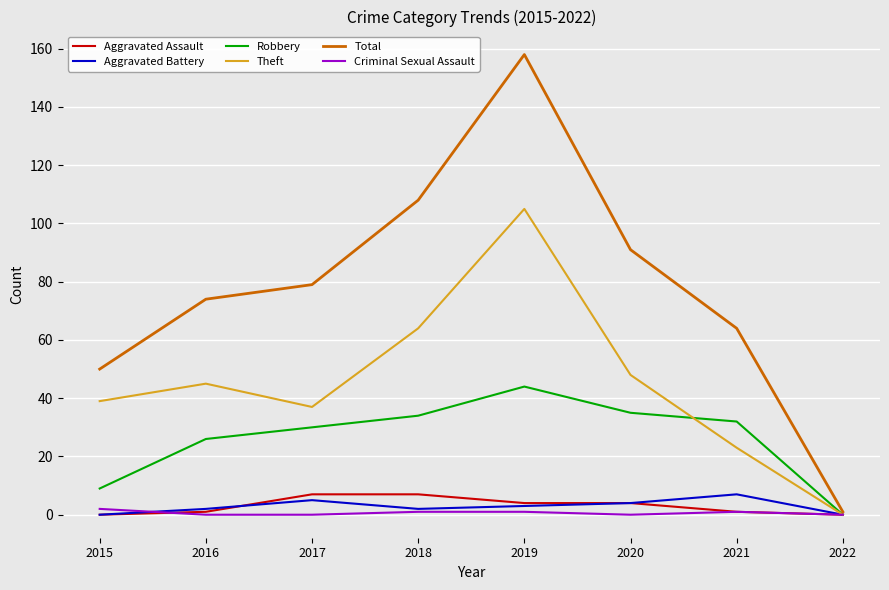

True or false: Aggravated Battery has more than 1 interior local peaks.

True